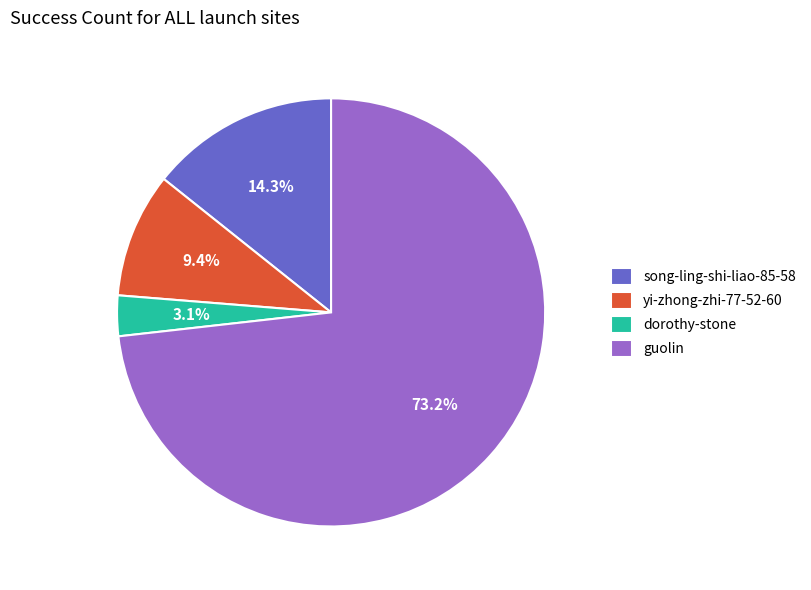

Which slice is the smallest?

dorothy-stone